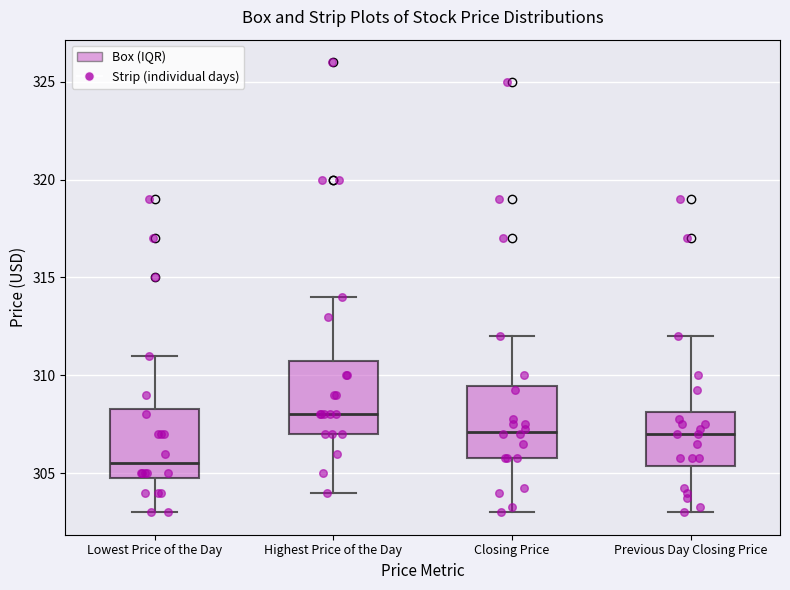

Which box's median line is the highest?

Highest Price of the Day